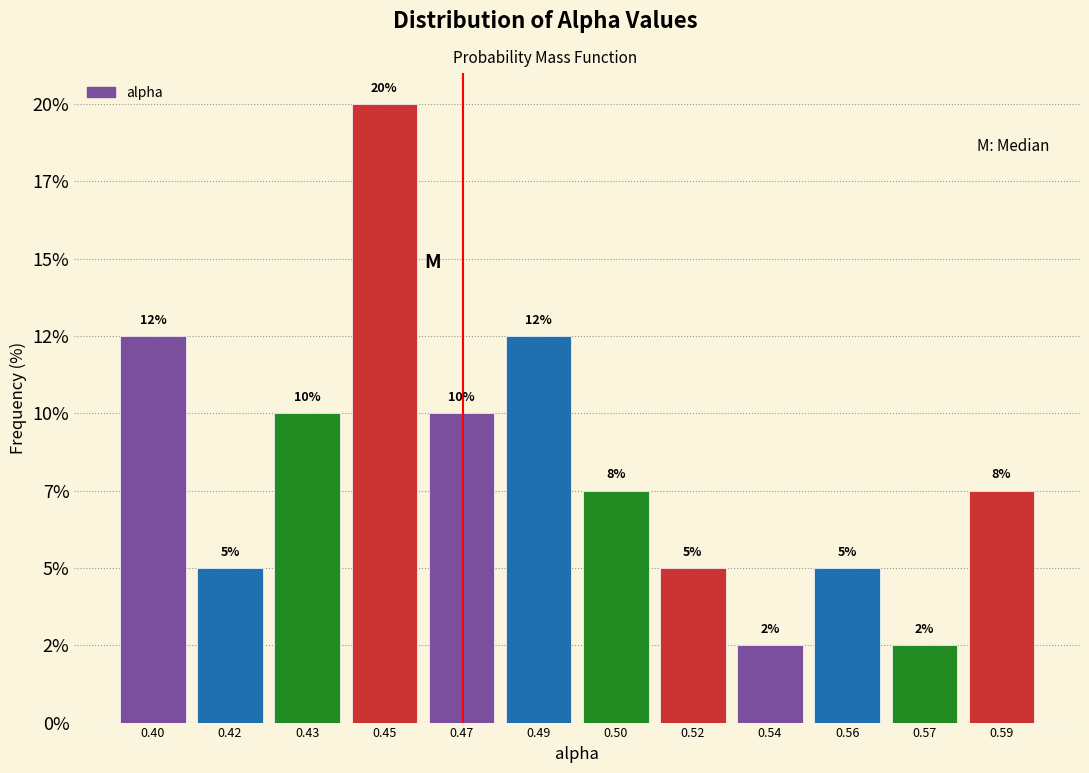

Are the bars horizontal?

No